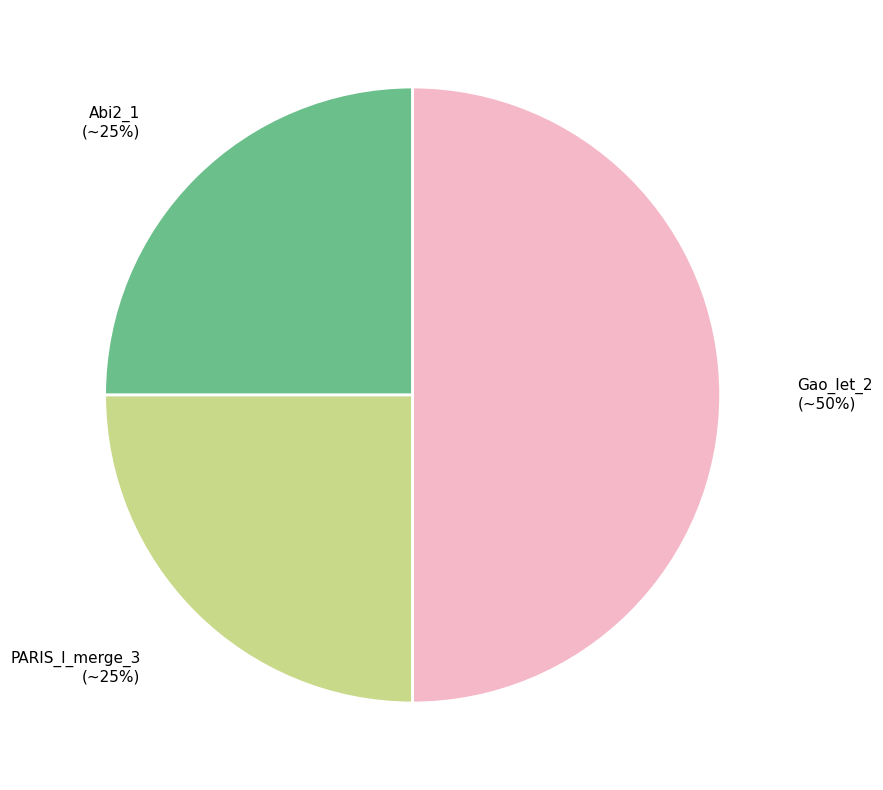

To the nearest percent, what is the average slice percentage?

33%